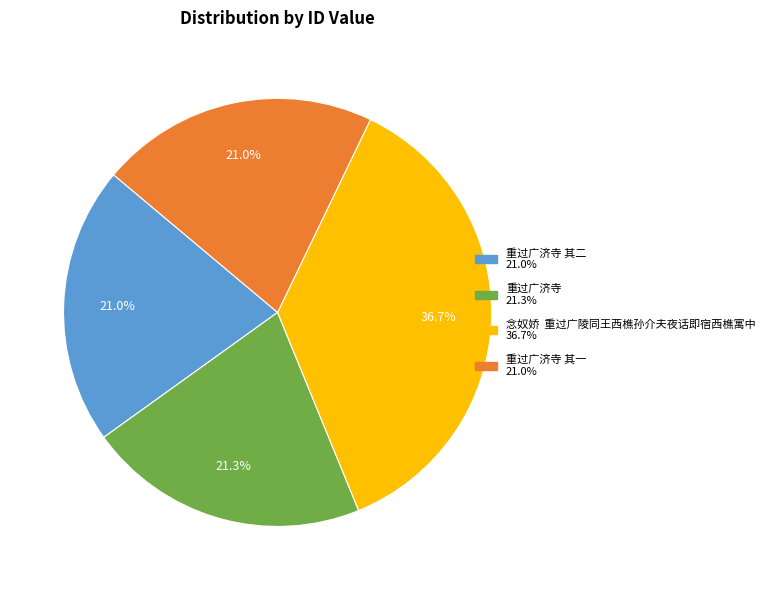

How many slices are in this pie chart?

4